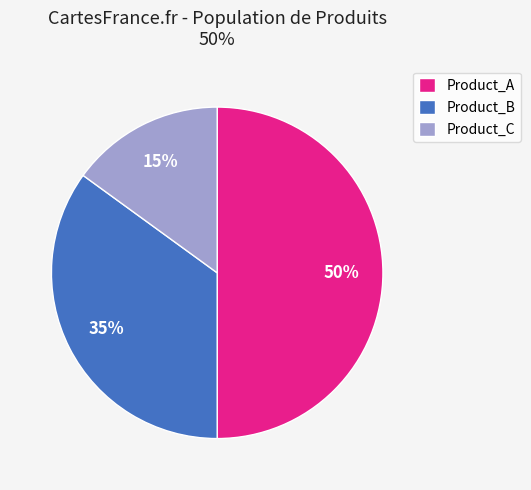

Is it true that Product_B is 41% of the pie?

False